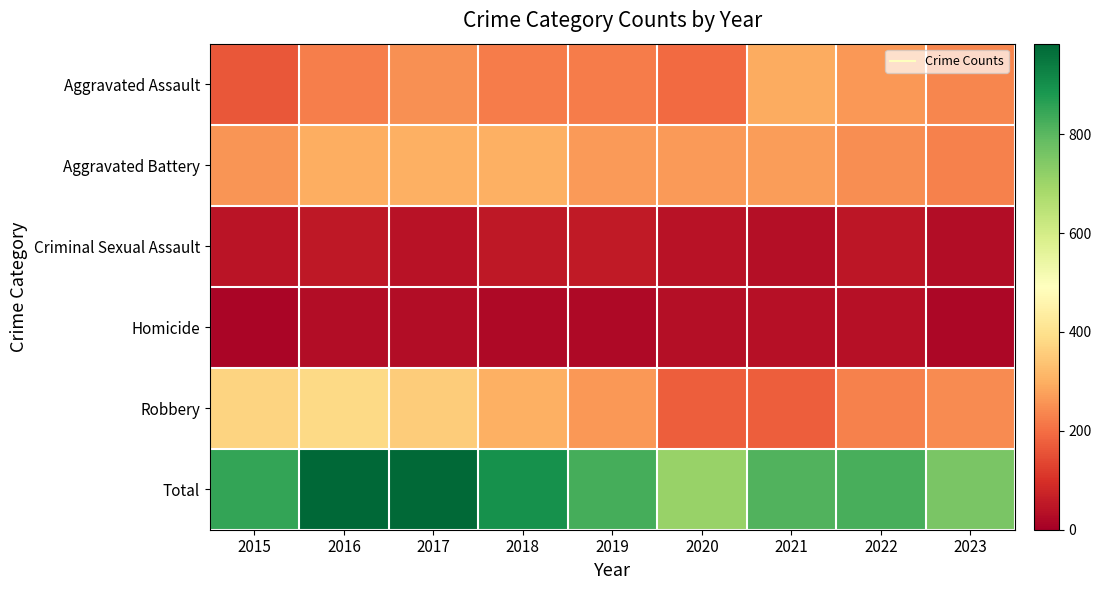

At which category is the sum across all series the highest?

2016